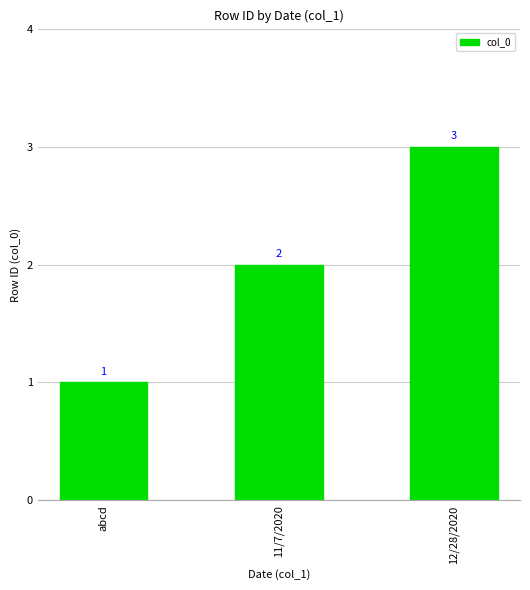

What is the change in value from abcd to 11/7/2020?

+1